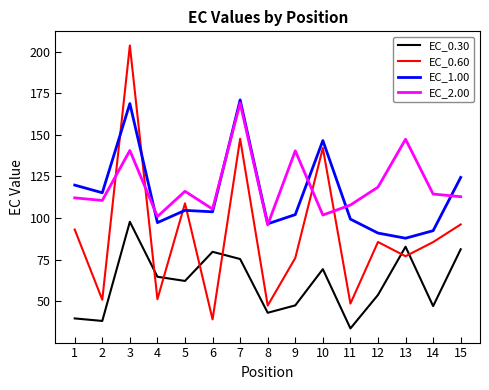

The EC_2.00 series shows 101.8 at 10. True or false?

True